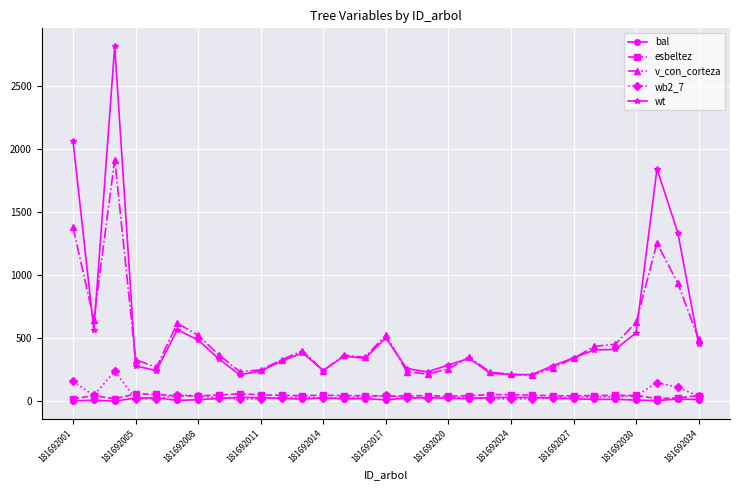

What is the sum of all v_con_corteza values?

15218.5